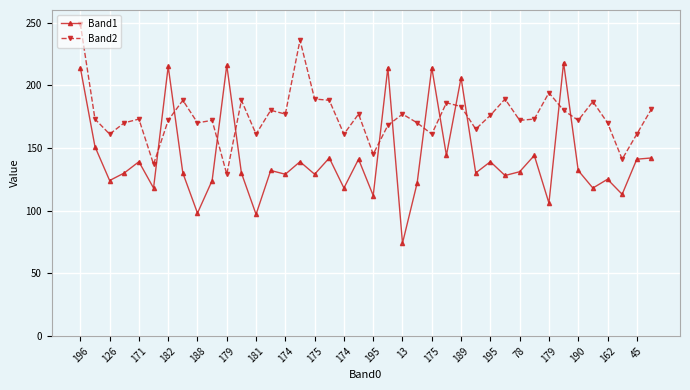

What is the minimum value shown in the chart?

74